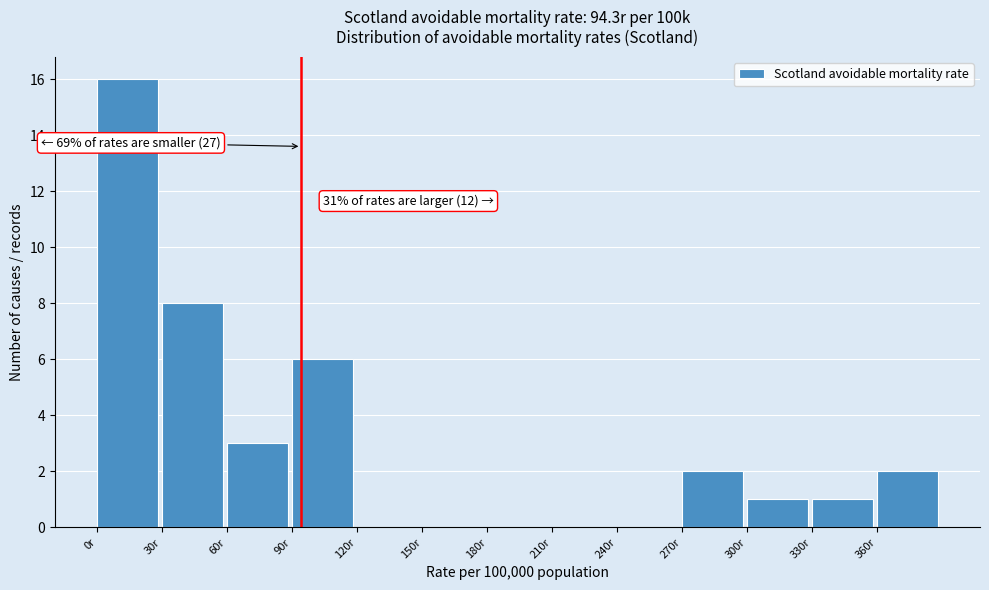

Which range on the x-axis has the tallest bar?

0 to 30